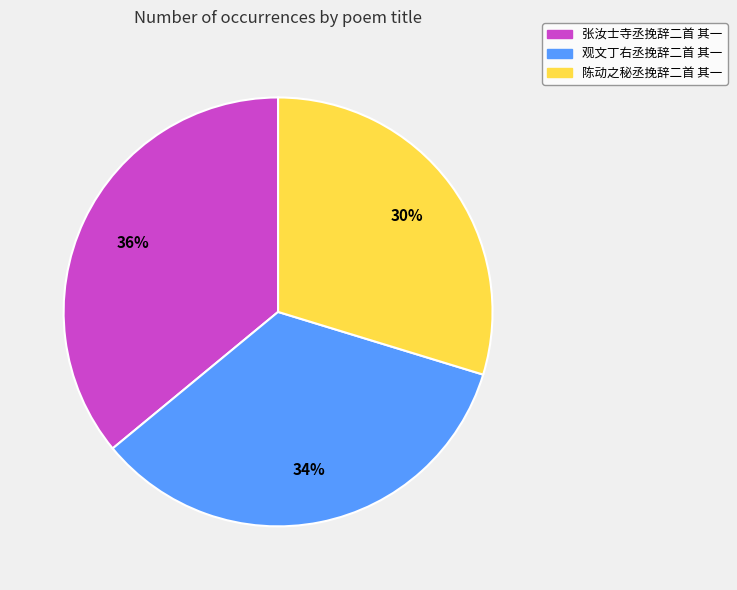

To the nearest percent, what is the difference between the largest and smallest slice percentages?

6%